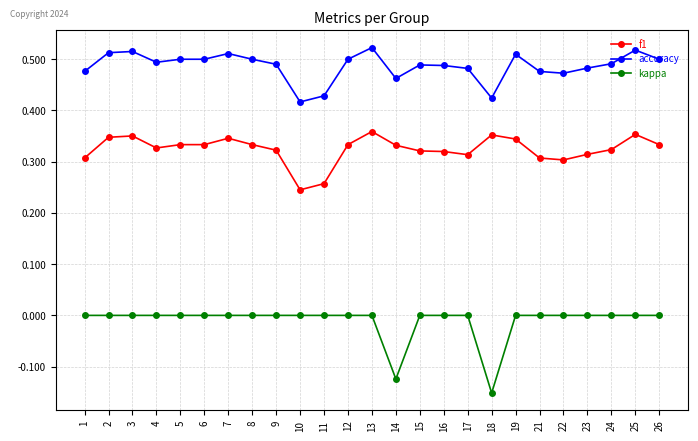

The value of f1 at 21 is 0.1. True or false?

False